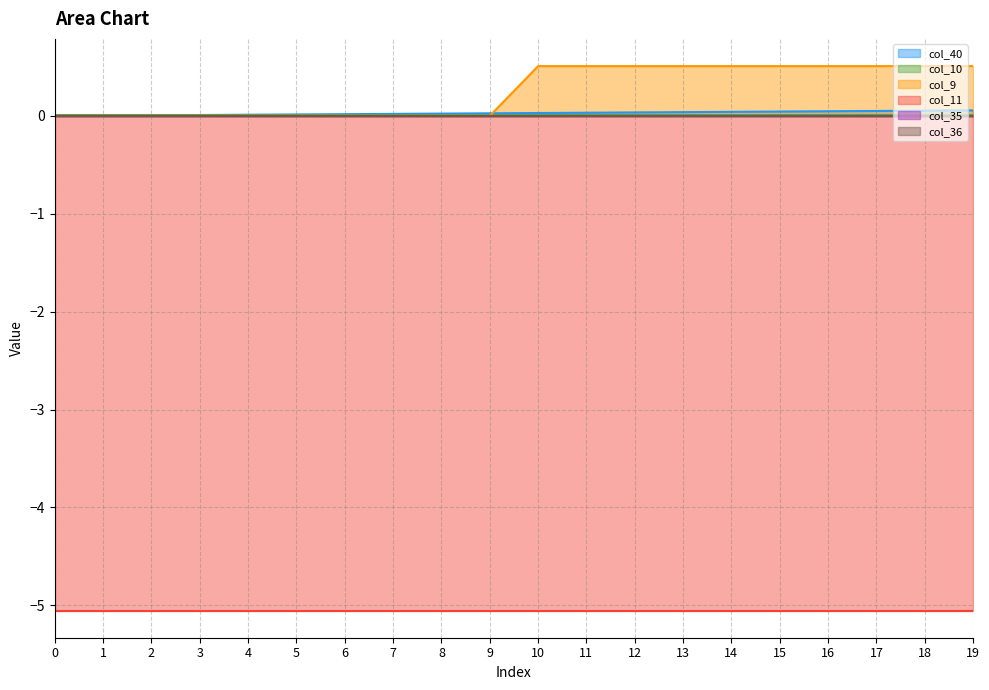

How many lines are shown in the chart?

6